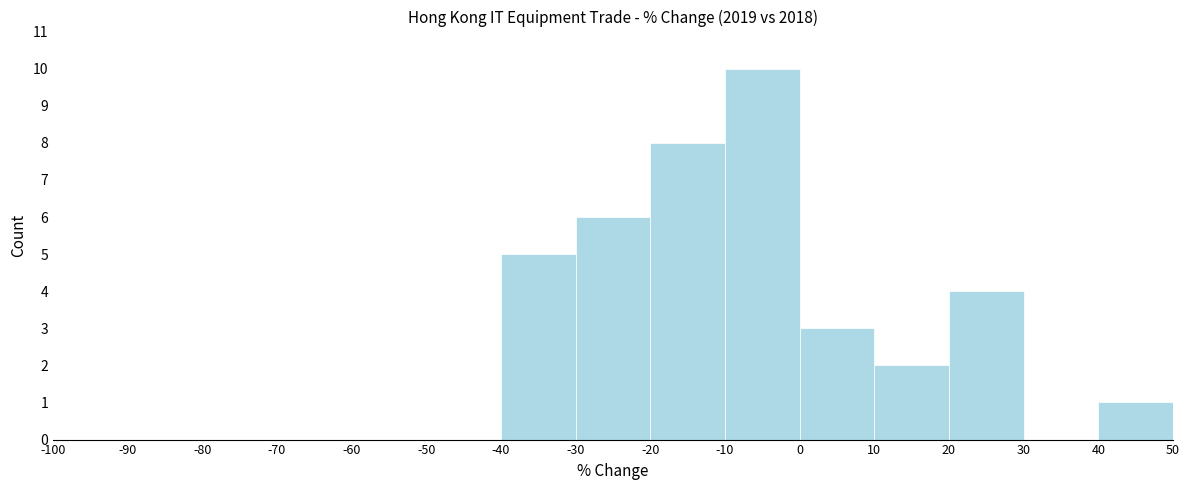

Over which range of the x-axis is the bar tallest?

-10 to 0